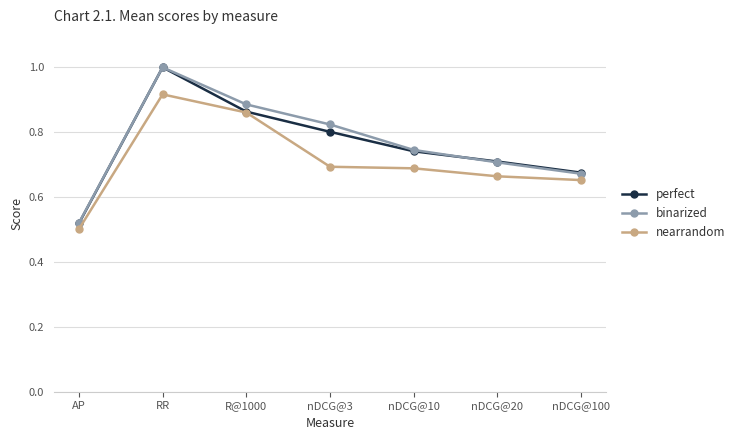

What is the label of the 4th point from the right?

nDCG@3